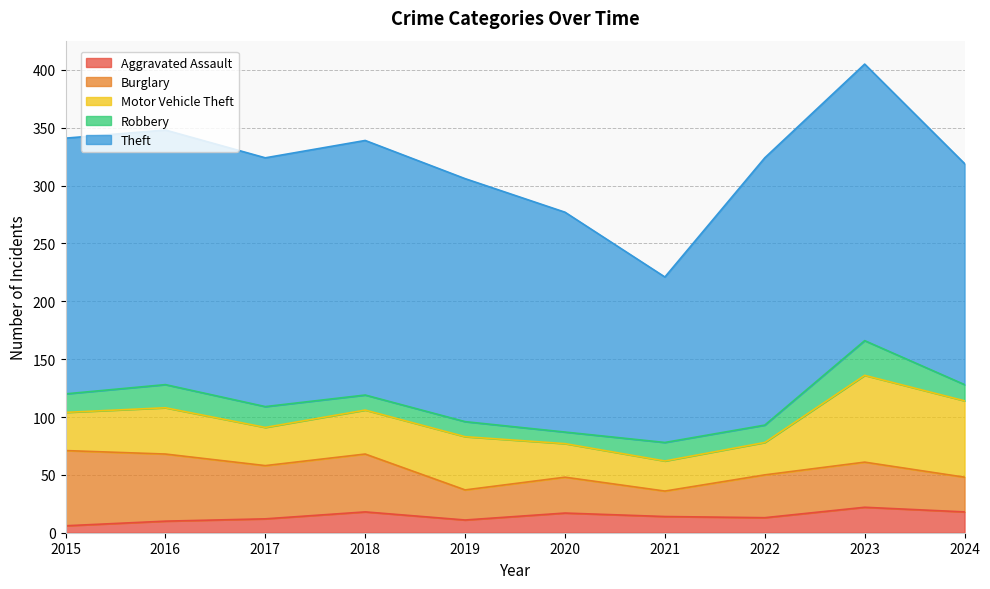

At which category does Burglary reach its first local peak?

2018